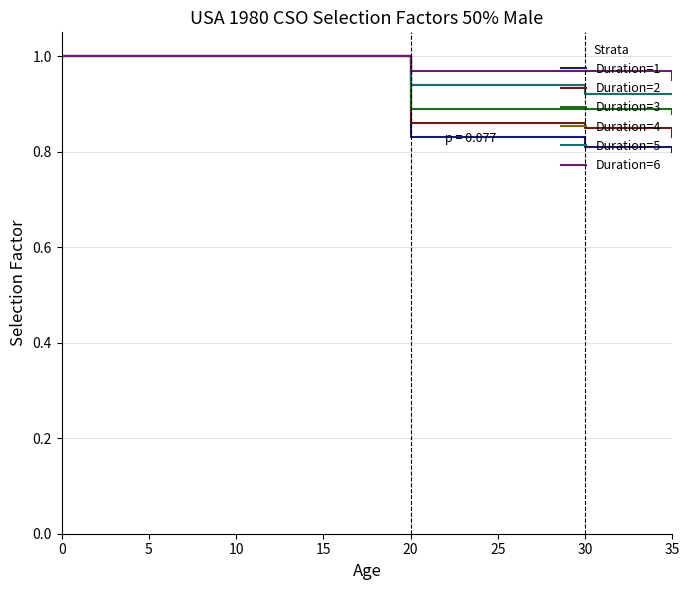

Does the chart have visible grid lines?

Yes